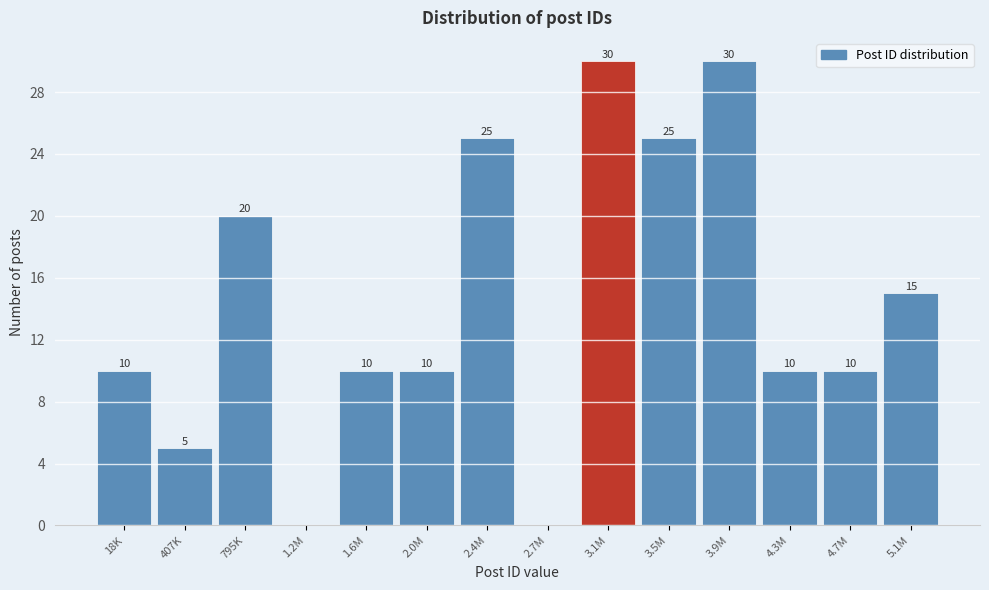

Reading left to right, transcribe all the data shown in this chart.

18K=10	407K=5	795K=20	1.2M=0	1.6M=10	2.0M=10	2.4M=25	2.7M=0	3.1M=30	3.5M=25	3.9M=30	4.3M=10	4.7M=10	5.1M=15